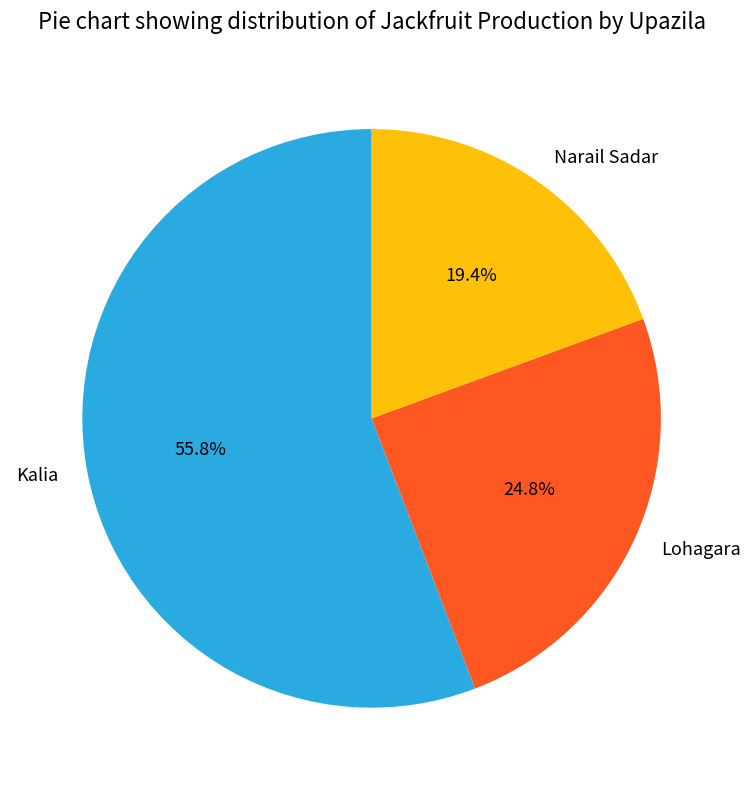

Is it true that Kalia is 56% of the pie?

True